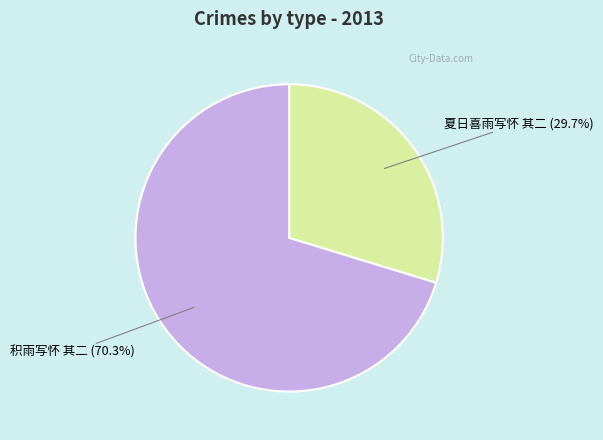

Does 积雨写怀 其二 account for over 50% of the chart?

Yes